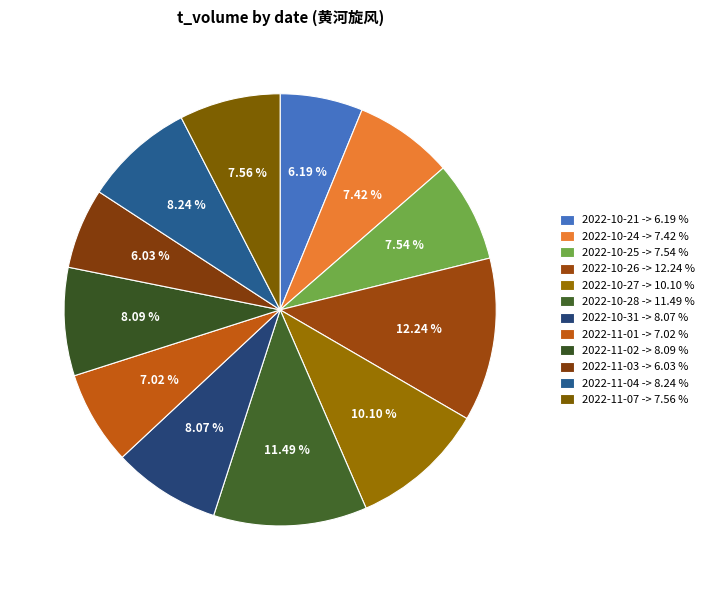

How many segments does this pie chart have?

12